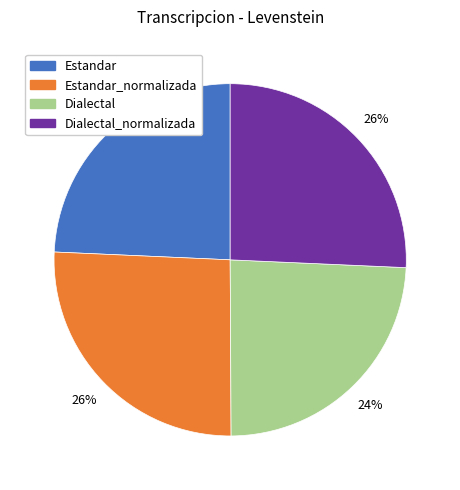

What is the ratio of the value at Dialectal to the value at Estandar?

1.0